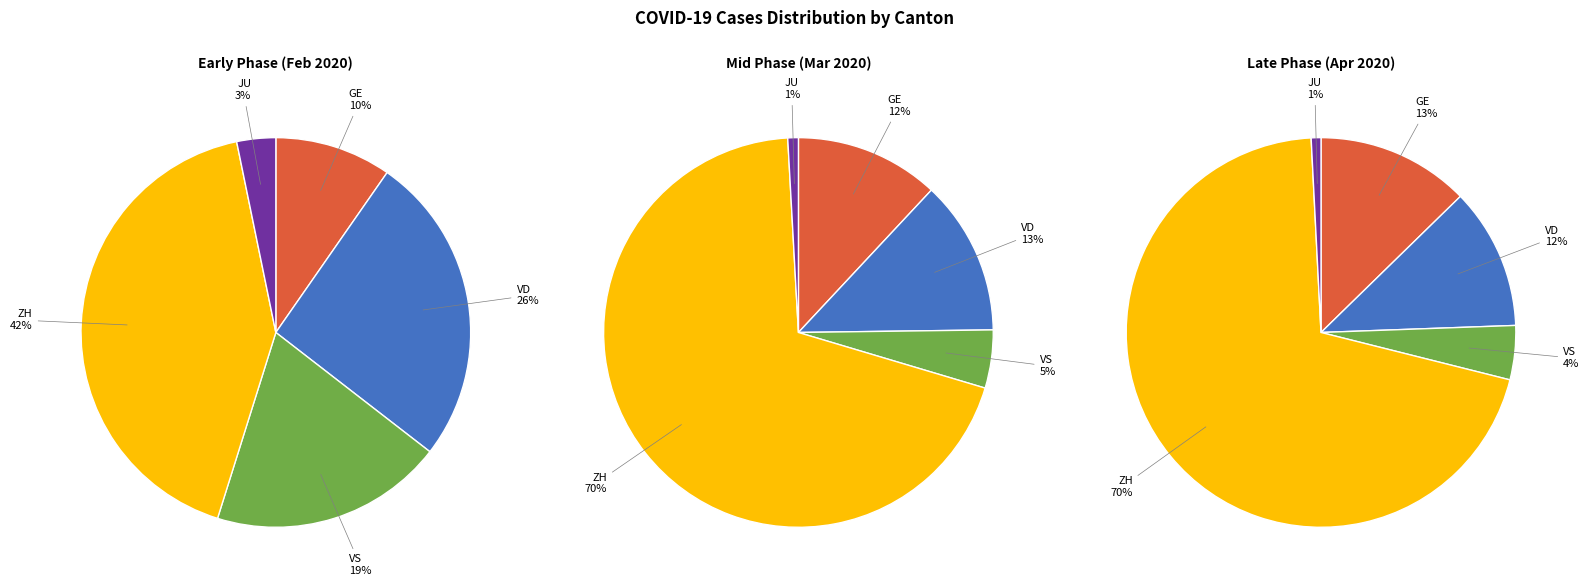

The 23 slice represents 16% of the pie. True or false?

False